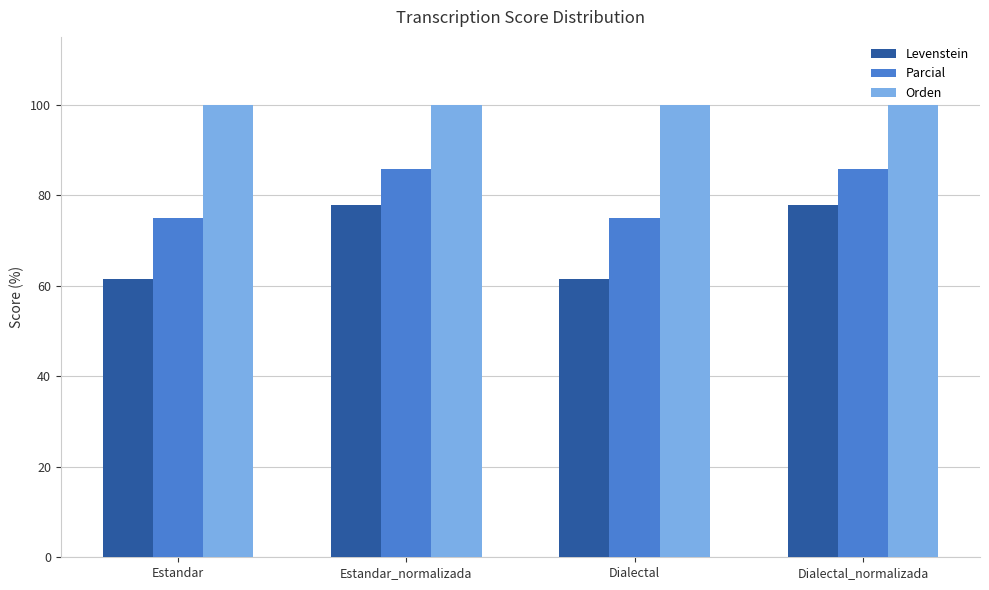

Count the number of data series in this chart.

3